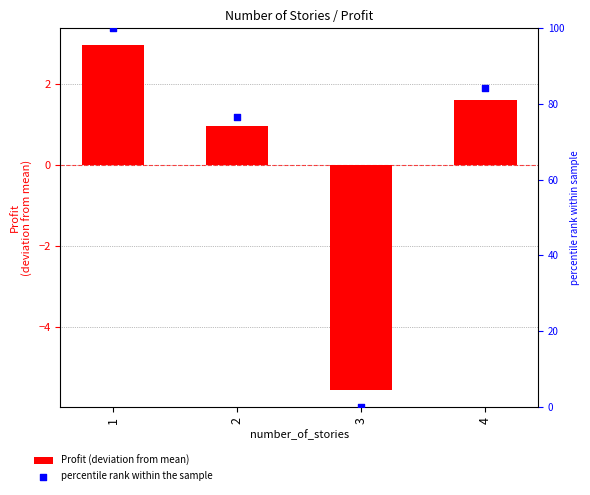

What is the total value across all series at 4?

85.9